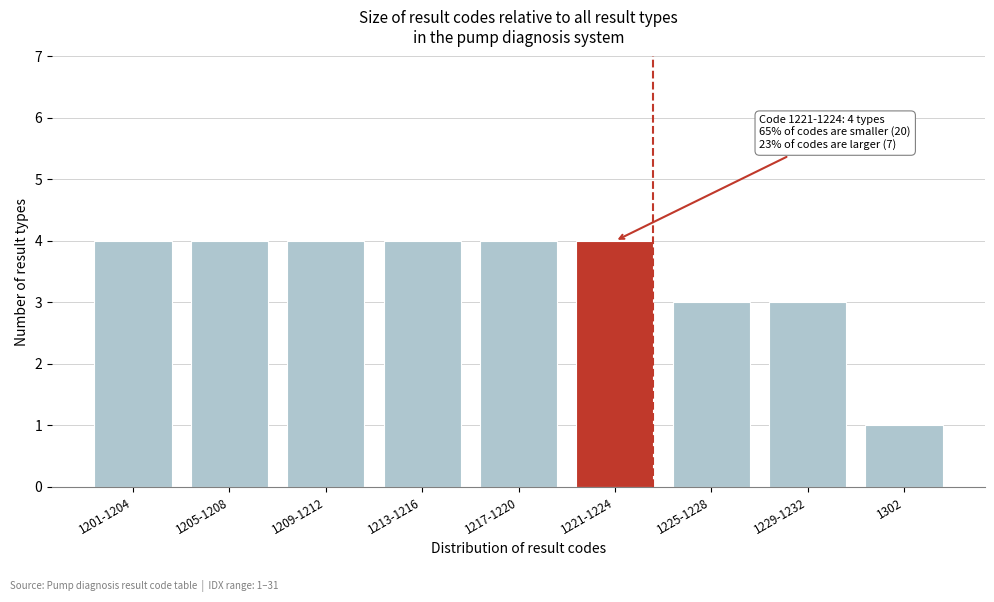

Reading left to right, what are all the values shown in this chart?

1201-1204=4	1205-1208=4	1209-1212=4	1213-1216=4	1217-1220=4	1221-1224=4	1225-1228=3	1229-1232=3	1302=1